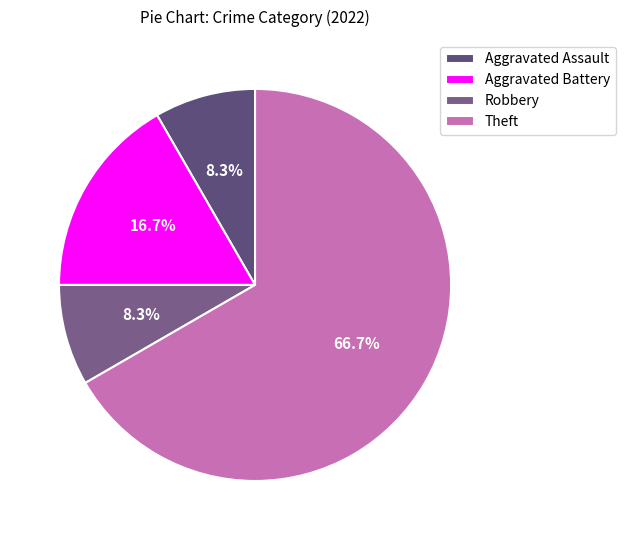

To the nearest percent, what is the combined percentage of Robbery and Aggravated Battery?

25%